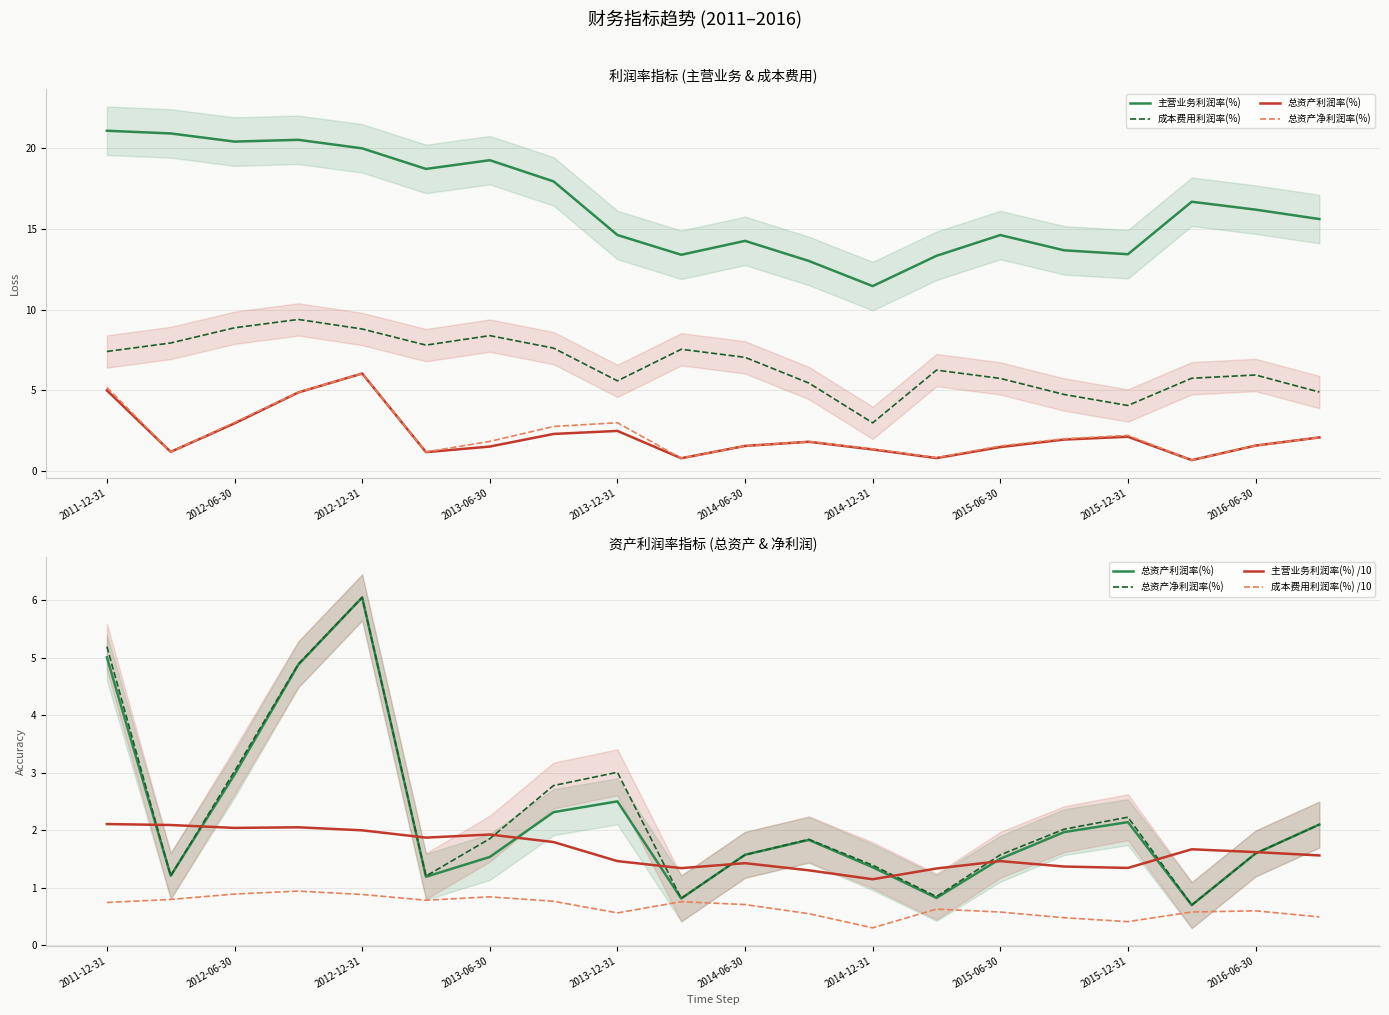

How many lines are shown in the chart?

6